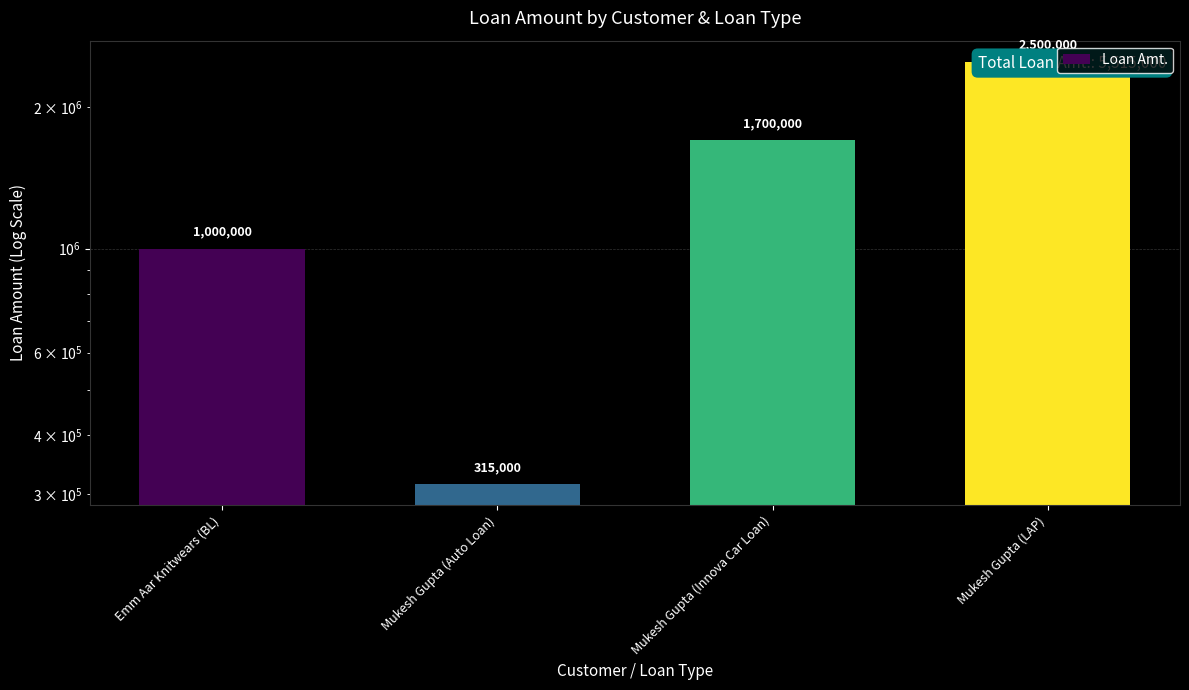

What is the greatest value displayed?

2500000